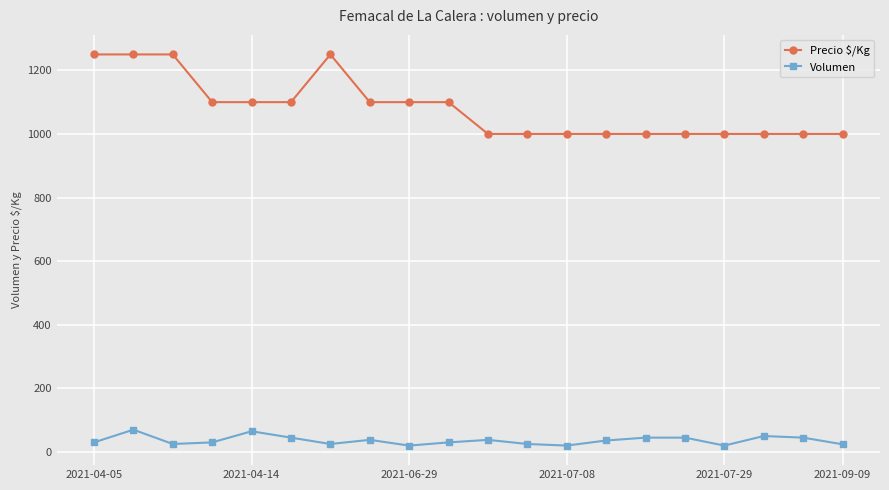

True or false: Volumen and Precio $/Kg cross at least once.

False